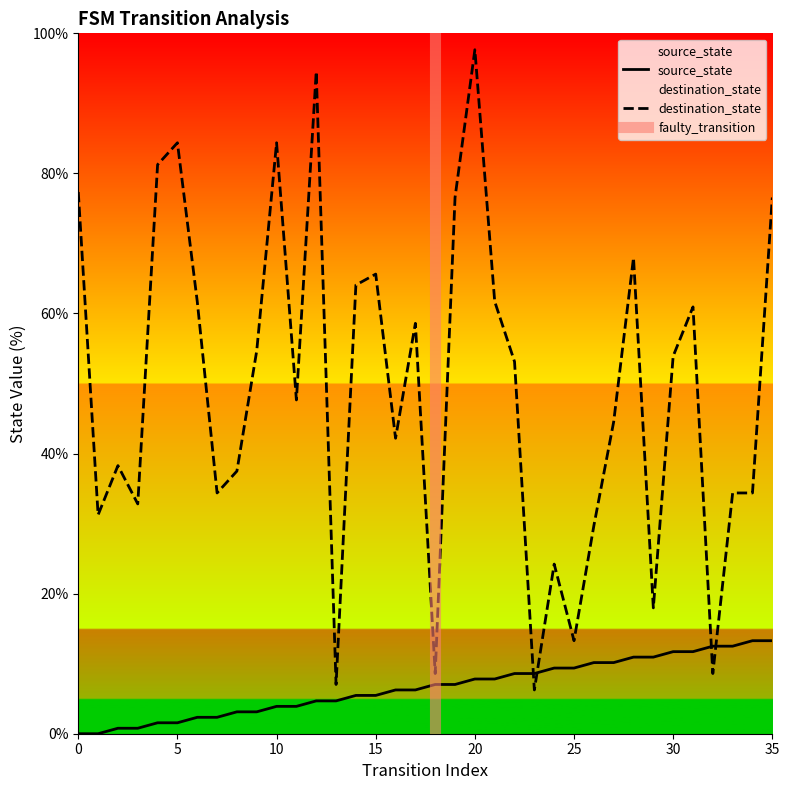

Where is the first local maximum for destination_state?

2